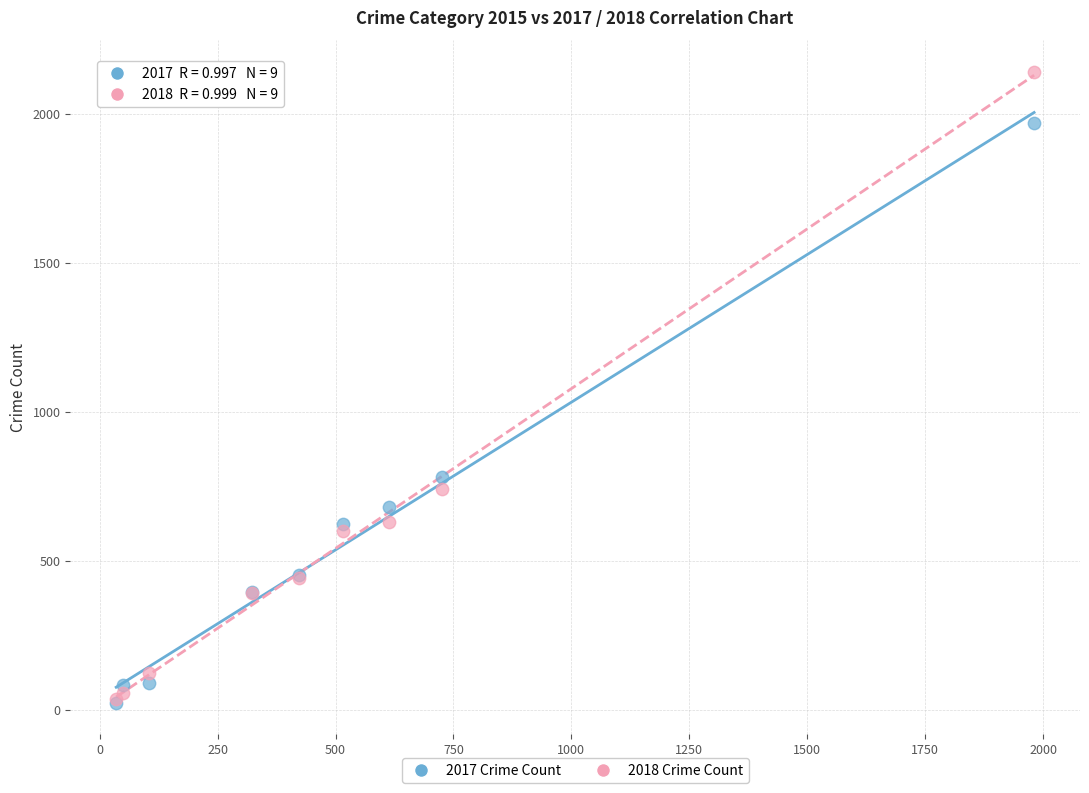

Across all series, what Y value is closest to 1081?

780